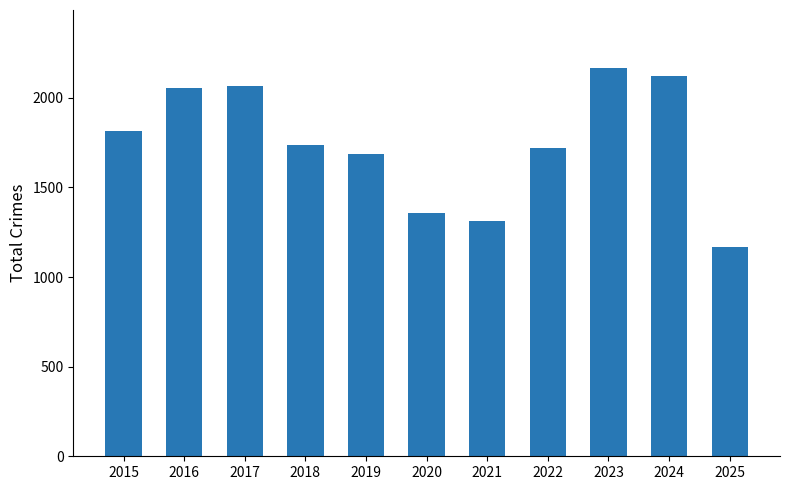

Reading left to right, what are all the values shown in this chart?

1812	2053	2066	1738	1687	1355	1313	1719	2165	2119	1168